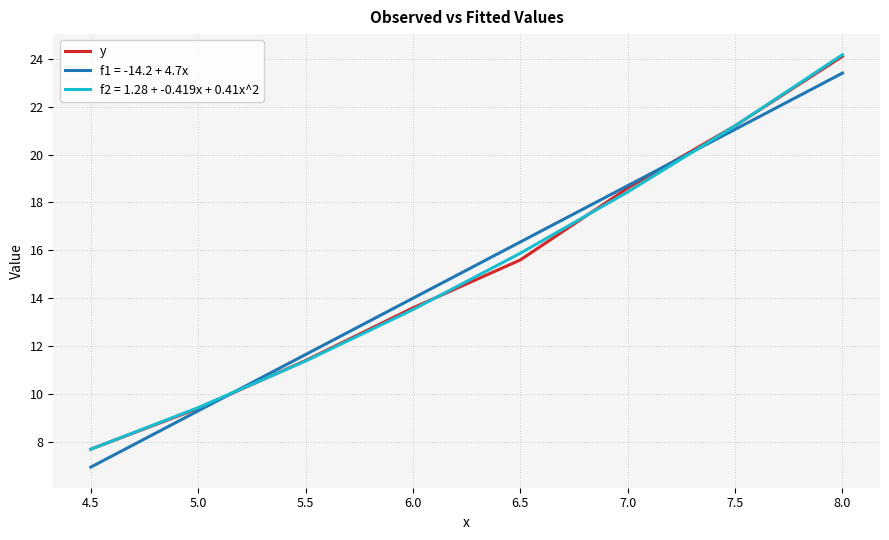

Where is f1 = -14.2 + 4.7x nearest to the value 15?

6.0